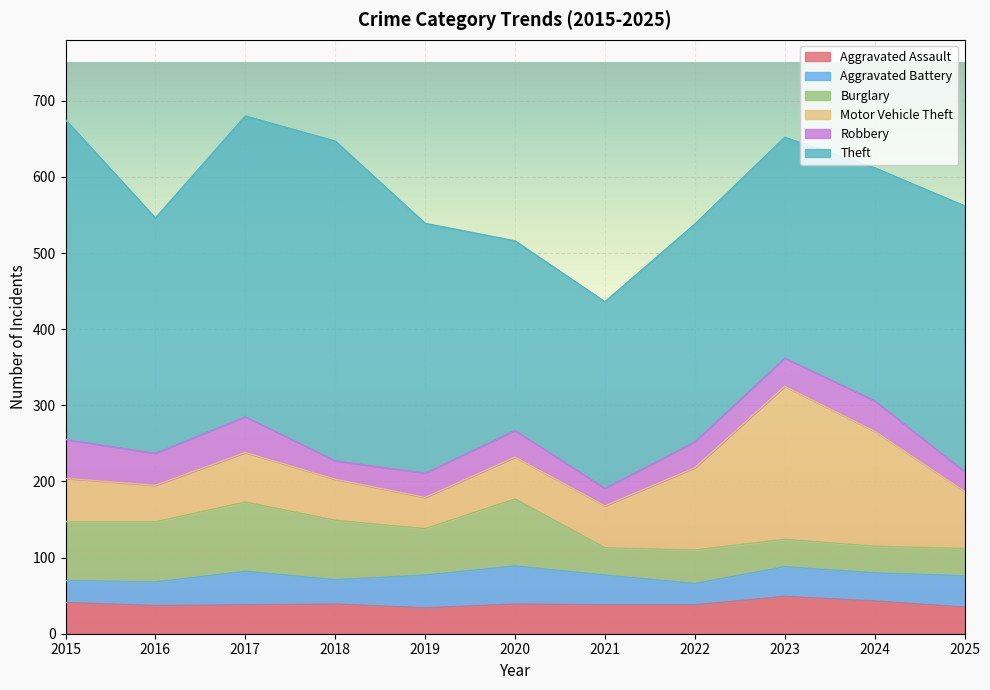

What is the smallest value displayed?

23